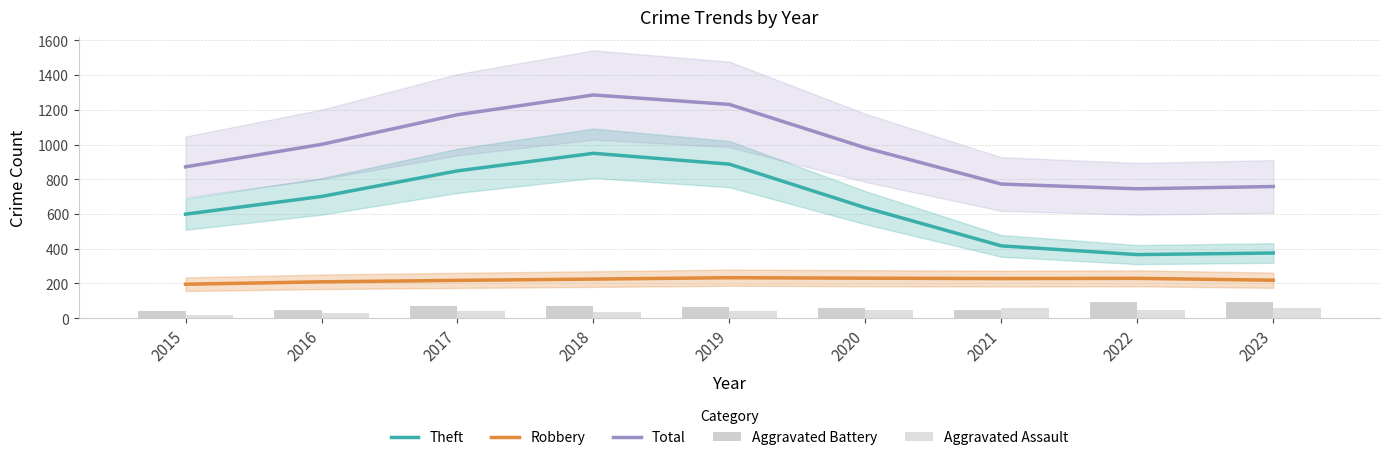

Are the bars grouped side by side (vs. stacked)?

Yes